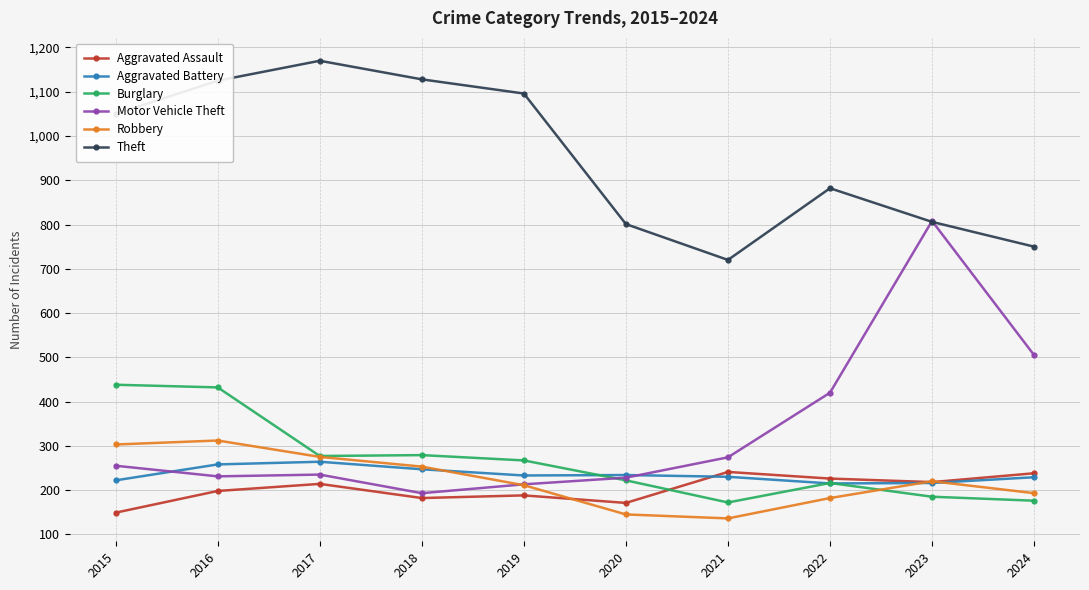

Rank the series by their maximum value, from lowest to highest.

Aggravated Assault, Aggravated Battery, Robbery, Burglary, Motor Vehicle Theft, Theft